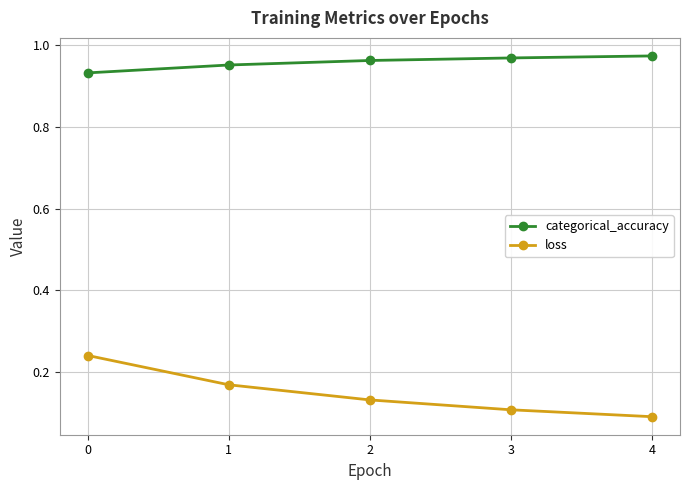

Is the value of categorical_accuracy at 3 greater than the value of loss at 0?

Yes